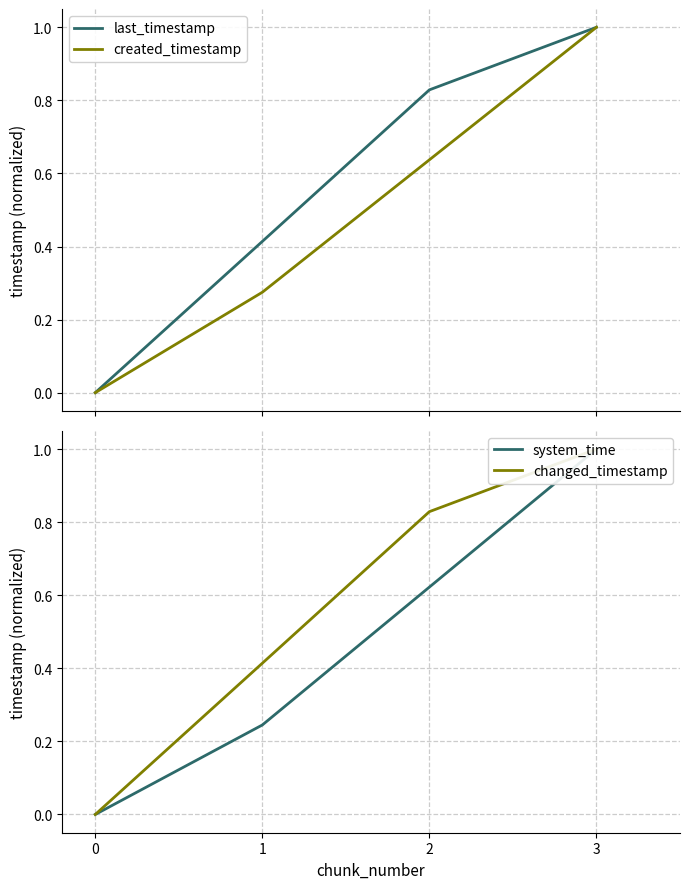

List the labels in order of last_timestamp value, smallest first.

0, 1, 2, 3